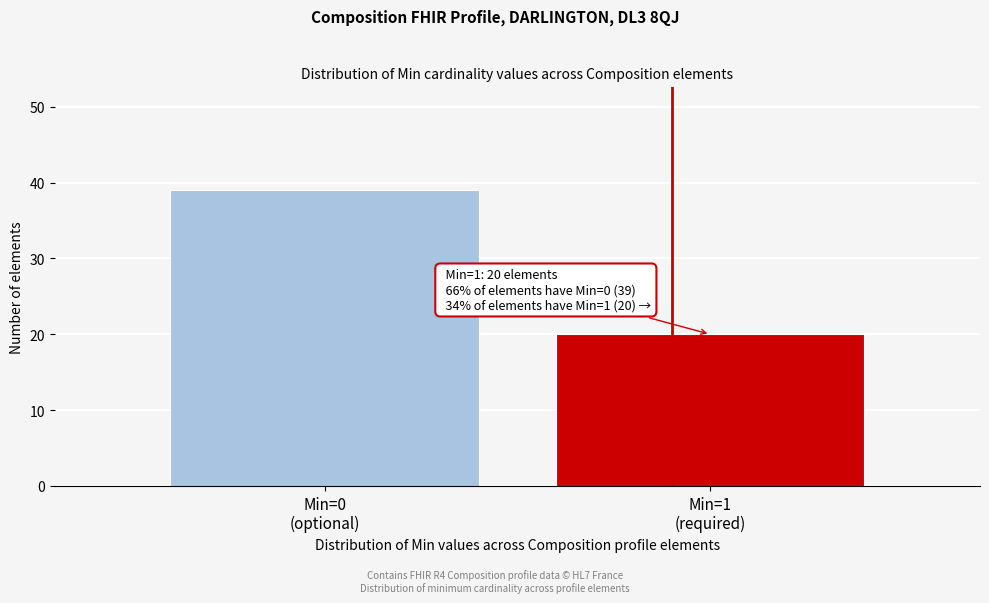

Reading right to left, list all the values displayed in this chart.

20	39